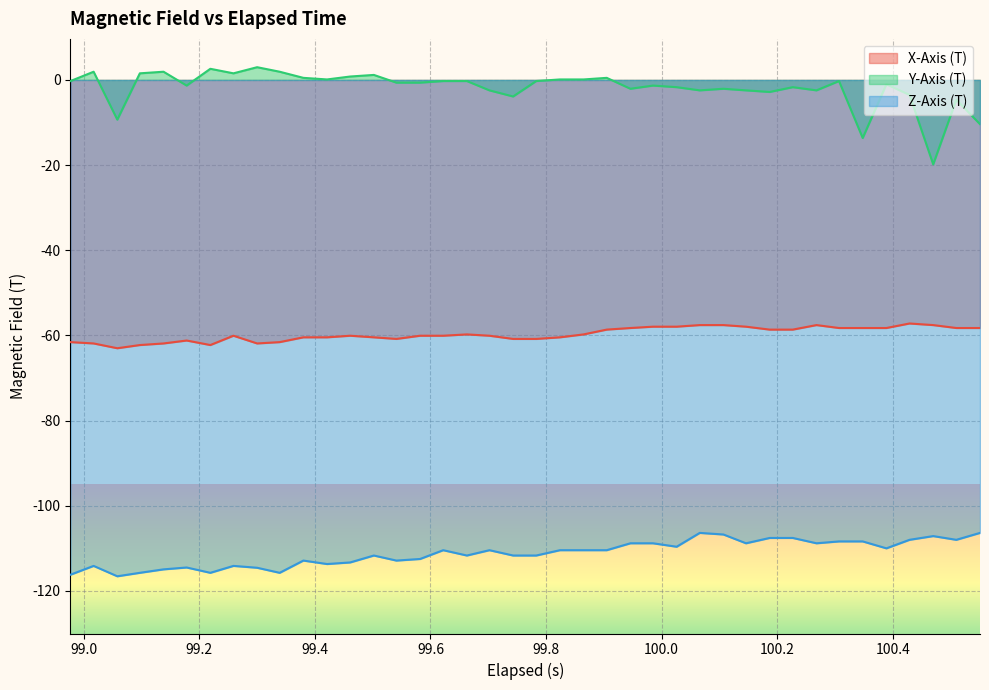

Which series has the largest range (max minus min)?

Y-Axis (T)